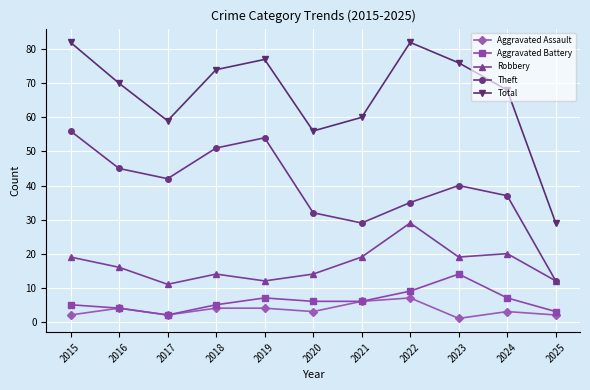

The value of Theft at 2023 is 20. True or false?

False